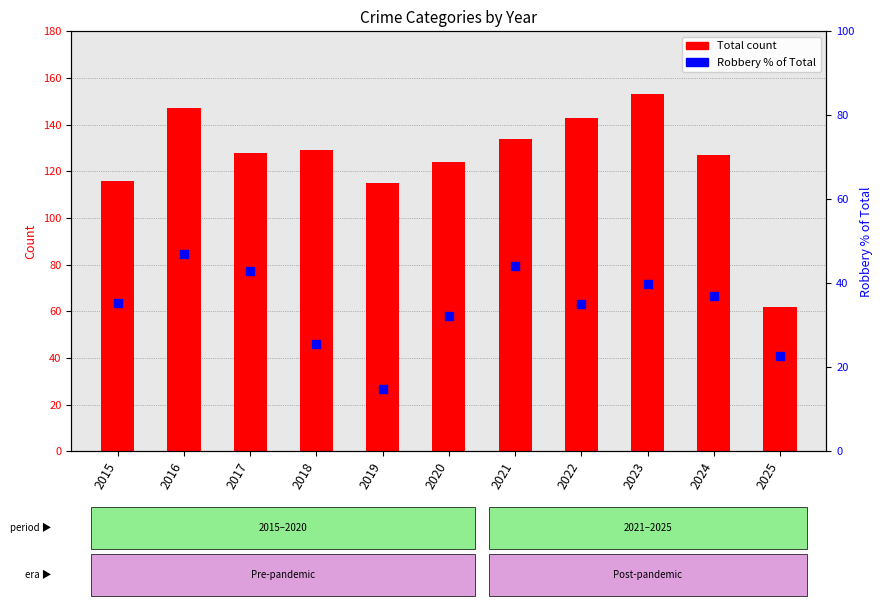

What is the total value across all series at 2024?

164.0